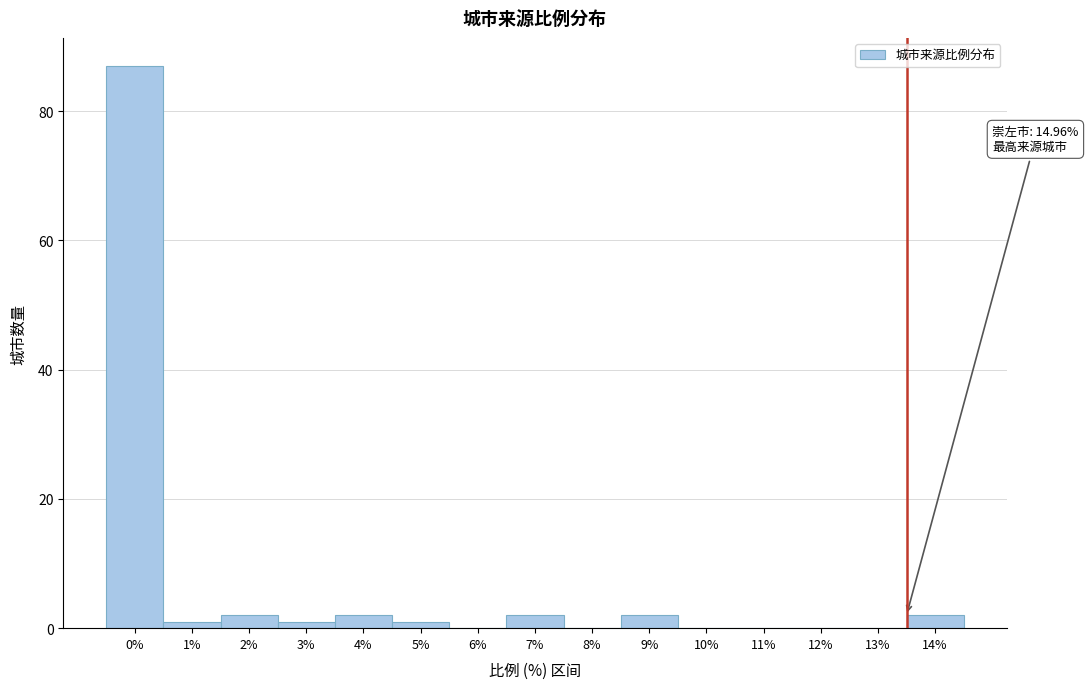

Reading right to left, what are all the values shown in this chart?

14%=2	13%=0	12%=0	11%=0	10%=0	9%=2	8%=0	7%=2	6%=0	5%=1	4%=2	3%=1	2%=2	1%=1	0%=87